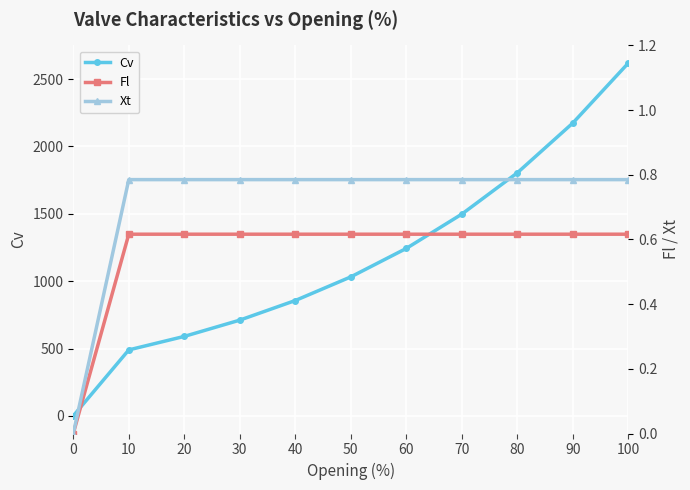

True or false: Xt and Fl cross at least once.

False